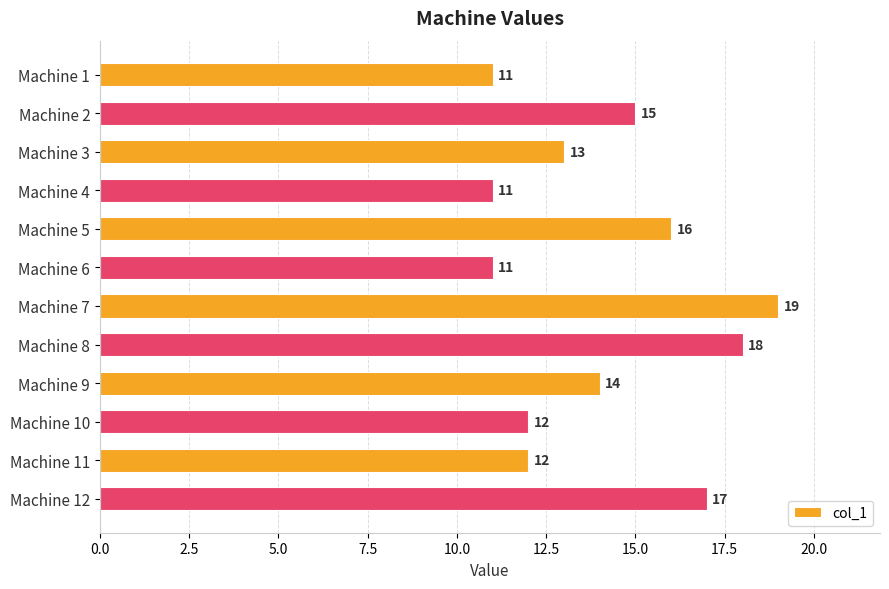

How many data points does each series have?

12